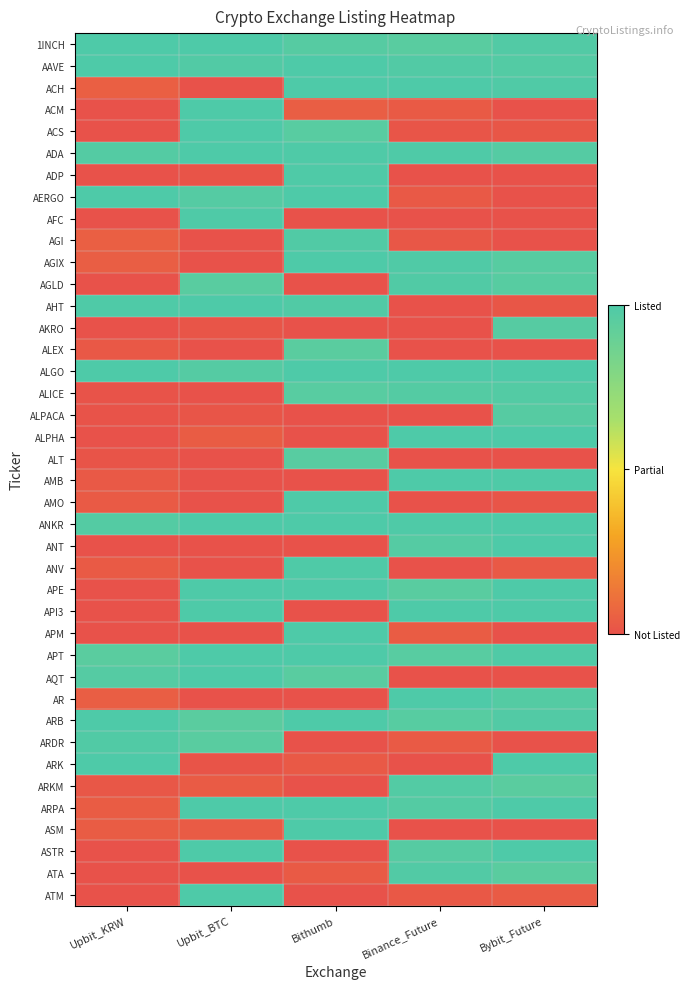

Reading left to right, what are all the values shown in this chart?

row_0: Upbit_KRW=1.0	Upbit_BTC=1.0	Bithumb=1.0	Binance_Future=1.0	Bybit_Future=1.0
row_1: Upbit_KRW=1.0	Upbit_BTC=1.0	Bithumb=1.0	Binance_Future=1.0	Bybit_Future=1.0
row_2: Upbit_KRW=0.0	Upbit_BTC=0.0	Bithumb=1.0	Binance_Future=1.0	Bybit_Future=1.0
row_3: Upbit_KRW=0.0	Upbit_BTC=1.0	Bithumb=0.0	Binance_Future=0.0	Bybit_Future=0.0
row_4: Upbit_KRW=0.0	Upbit_BTC=1.0	Bithumb=1.0	Binance_Future=0.0	Bybit_Future=0.0
row_5: Upbit_KRW=1.0	Upbit_BTC=1.0	Bithumb=1.0	Binance_Future=1.0	Bybit_Future=1.0
row_6: Upbit_KRW=0.0	Upbit_BTC=0.0	Bithumb=1.0	Binance_Future=0.0	Bybit_Future=0.0
row_7: Upbit_KRW=1.0	Upbit_BTC=1.0	Bithumb=1.0	Binance_Future=0.0	Bybit_Future=0.0
row_8: Upbit_KRW=0.0	Upbit_BTC=1.0	Bithumb=0.0	Binance_Future=0.0	Bybit_Future=0.0
row_9: Upbit_KRW=0.0	Upbit_BTC=0.0	Bithumb=1.0	Binance_Future=0.0	Bybit_Future=0.0
row_10: Upbit_KRW=0.0	Upbit_BTC=0.0	Bithumb=1.0	Binance_Future=1.0	Bybit_Future=1.0
row_11: Upbit_KRW=0.0	Upbit_BTC=1.0	Bithumb=0.0	Binance_Future=1.0	Bybit_Future=1.0
row_12: Upbit_KRW=1.0	Upbit_BTC=1.0	Bithumb=1.0	Binance_Future=0.0	Bybit_Future=0.0
row_13: Upbit_KRW=0.0	Upbit_BTC=0.0	Bithumb=0.0	Binance_Future=0.0	Bybit_Future=1.0
row_14: Upbit_KRW=0.0	Upbit_BTC=0.0	Bithumb=1.0	Binance_Future=0.0	Bybit_Future=0.0
row_15: Upbit_KRW=1.0	Upbit_BTC=1.0	Bithumb=1.0	Binance_Future=1.0	Bybit_Future=1.0
row_16: Upbit_KRW=0.0	Upbit_BTC=0.0	Bithumb=1.0	Binance_Future=1.0	Bybit_Future=1.0
row_17: Upbit_KRW=0.0	Upbit_BTC=0.0	Bithumb=0.0	Binance_Future=0.0	Bybit_Future=1.0
row_18: Upbit_KRW=0.0	Upbit_BTC=0.0	Bithumb=0.0	Binance_Future=1.0	Bybit_Future=1.0
row_19: Upbit_KRW=0.0	Upbit_BTC=0.0	Bithumb=1.0	Binance_Future=0.0	Bybit_Future=0.0
row_20: Upbit_KRW=0.0	Upbit_BTC=0.0	Bithumb=0.0	Binance_Future=1.0	Bybit_Future=1.0
row_21: Upbit_KRW=0.0	Upbit_BTC=0.0	Bithumb=1.0	Binance_Future=0.0	Bybit_Future=0.0
row_22: Upbit_KRW=1.0	Upbit_BTC=1.0	Bithumb=1.0	Binance_Future=1.0	Bybit_Future=1.0
row_23: Upbit_KRW=0.0	Upbit_BTC=0.0	Bithumb=0.0	Binance_Future=1.0	Bybit_Future=1.0
row_24: Upbit_KRW=0.0	Upbit_BTC=0.0	Bithumb=1.0	Binance_Future=0.0	Bybit_Future=0.0
row_25: Upbit_KRW=0.0	Upbit_BTC=1.0	Bithumb=1.0	Binance_Future=1.0	Bybit_Future=1.0
row_26: Upbit_KRW=0.0	Upbit_BTC=1.0	Bithumb=0.0	Binance_Future=1.0	Bybit_Future=1.0
row_27: Upbit_KRW=0.0	Upbit_BTC=0.0	Bithumb=1.0	Binance_Future=0.0	Bybit_Future=0.0
row_28: Upbit_KRW=1.0	Upbit_BTC=1.0	Bithumb=1.0	Binance_Future=1.0	Bybit_Future=1.0
row_29: Upbit_KRW=1.0	Upbit_BTC=1.0	Bithumb=1.0	Binance_Future=0.0	Bybit_Future=0.0
row_30: Upbit_KRW=0.0	Upbit_BTC=0.0	Bithumb=0.0	Binance_Future=1.0	Bybit_Future=1.0
row_31: Upbit_KRW=1.0	Upbit_BTC=1.0	Bithumb=1.0	Binance_Future=1.0	Bybit_Future=1.0
row_32: Upbit_KRW=1.0	Upbit_BTC=1.0	Bithumb=0.0	Binance_Future=0.0	Bybit_Future=0.0
row_33: Upbit_KRW=1.0	Upbit_BTC=0.0	Bithumb=0.0	Binance_Future=0.0	Bybit_Future=1.0
row_34: Upbit_KRW=0.0	Upbit_BTC=0.0	Bithumb=0.0	Binance_Future=1.0	Bybit_Future=1.0
row_35: Upbit_KRW=0.0	Upbit_BTC=1.0	Bithumb=1.0	Binance_Future=1.0	Bybit_Future=1.0
row_36: Upbit_KRW=0.0	Upbit_BTC=0.0	Bithumb=1.0	Binance_Future=0.0	Bybit_Future=0.0
row_37: Upbit_KRW=0.0	Upbit_BTC=1.0	Bithumb=0.0	Binance_Future=1.0	Bybit_Future=1.0
row_38: Upbit_KRW=0.0	Upbit_BTC=0.0	Bithumb=0.0	Binance_Future=1.0	Bybit_Future=1.0
row_39: Upbit_KRW=0.0	Upbit_BTC=1.0	Bithumb=0.0	Binance_Future=0.0	Bybit_Future=0.0